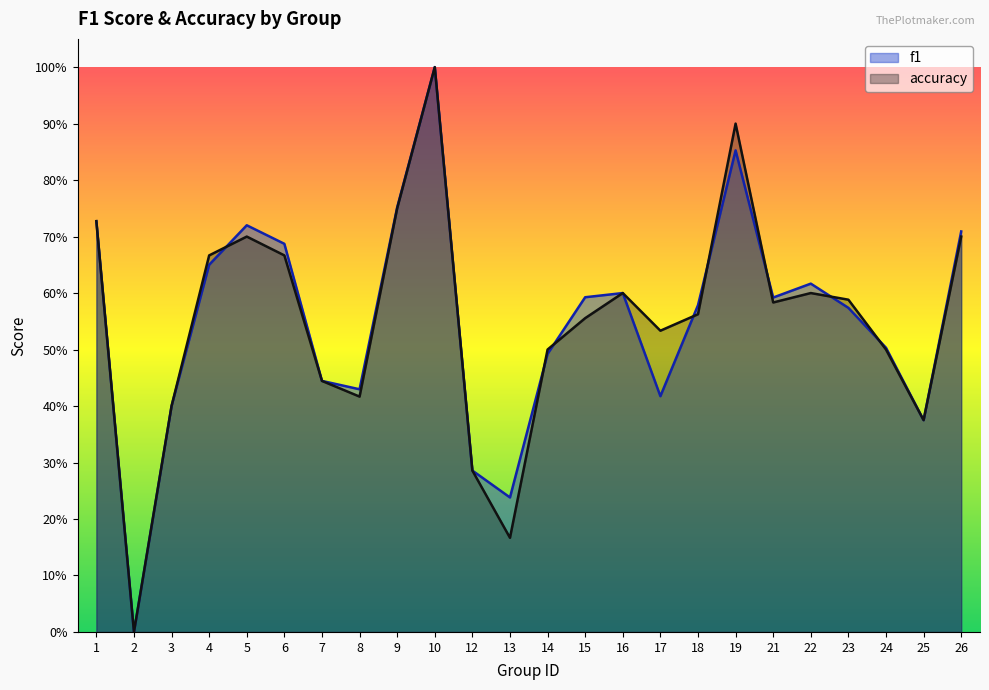

List the series in order of their peak value, highest first.

f1, accuracy